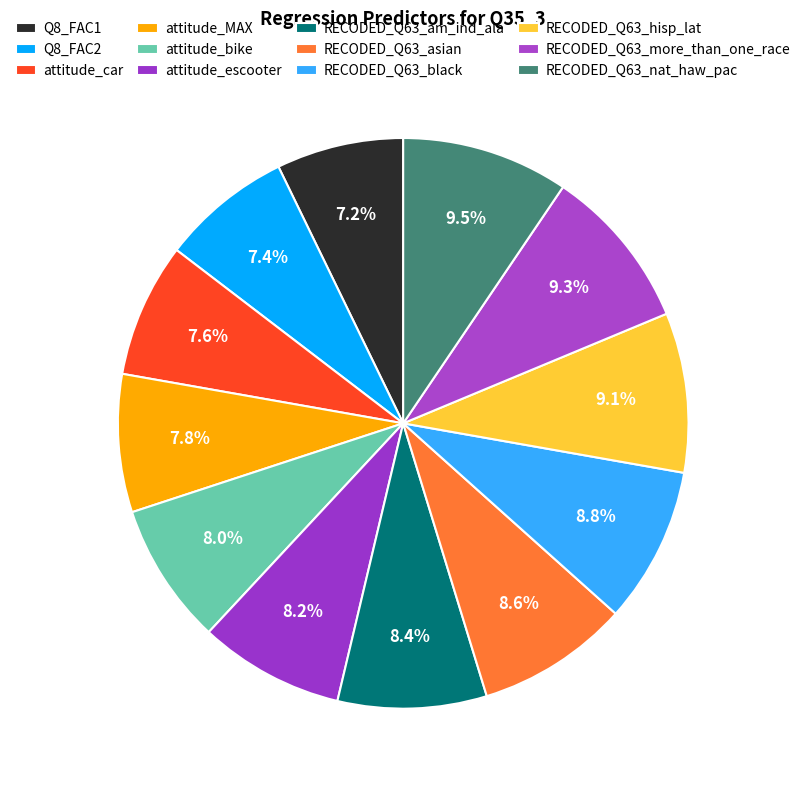

Is it true that Q8_FAC1 is 7% of the pie?

True